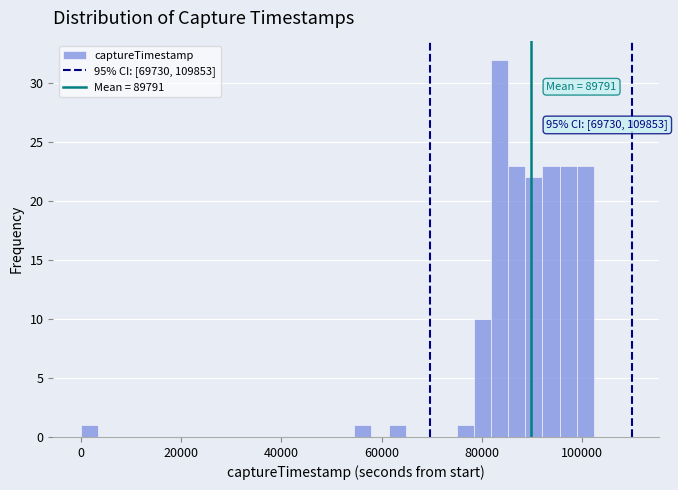

Read against the x-axis, roughly where is the centre of the tallest bar?

84000